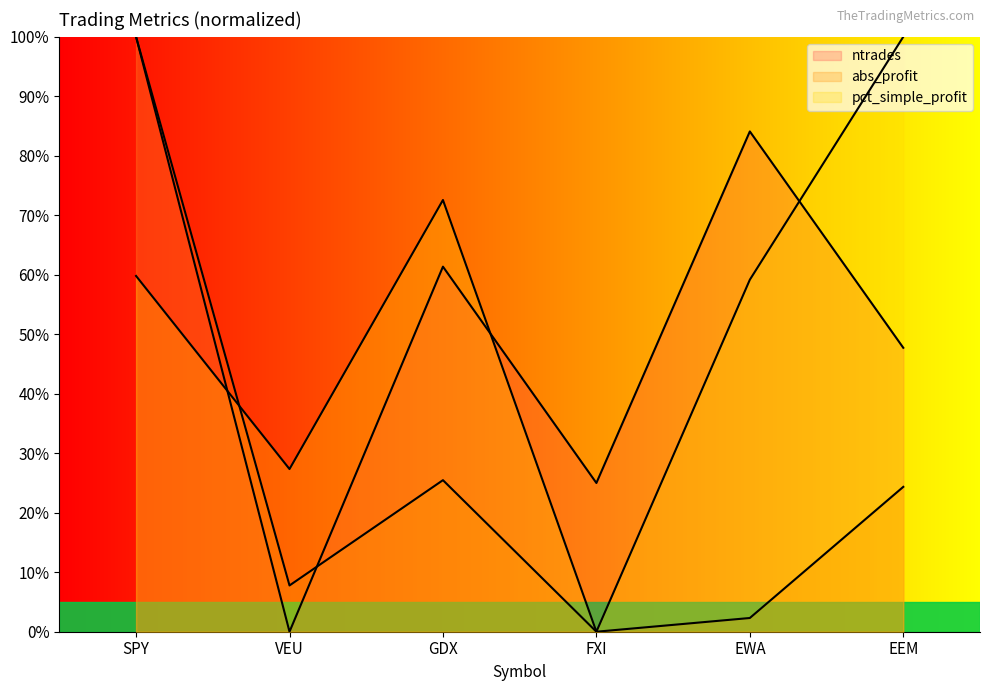

Rank the series at EWA from lowest to highest value.

abs_profit, pct_simple_profit, ntrades